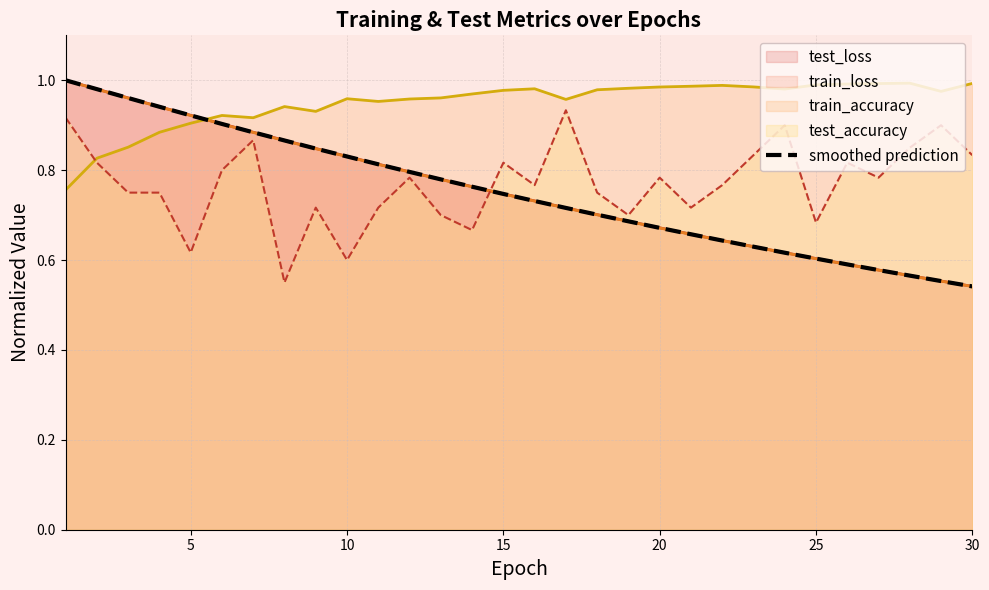

Reading left to right, extract all data points from this chart.

1.0	1.0	1.0	0.9	0.9	0.9	0.9	0.9	0.8	0.8	0.8	0.8	0.8	0.8	0.7	0.7	0.7	0.7	0.7	0.7	0.7	0.6	0.6	0.6	0.6	0.6	0.6	0.6	0.6	0.5